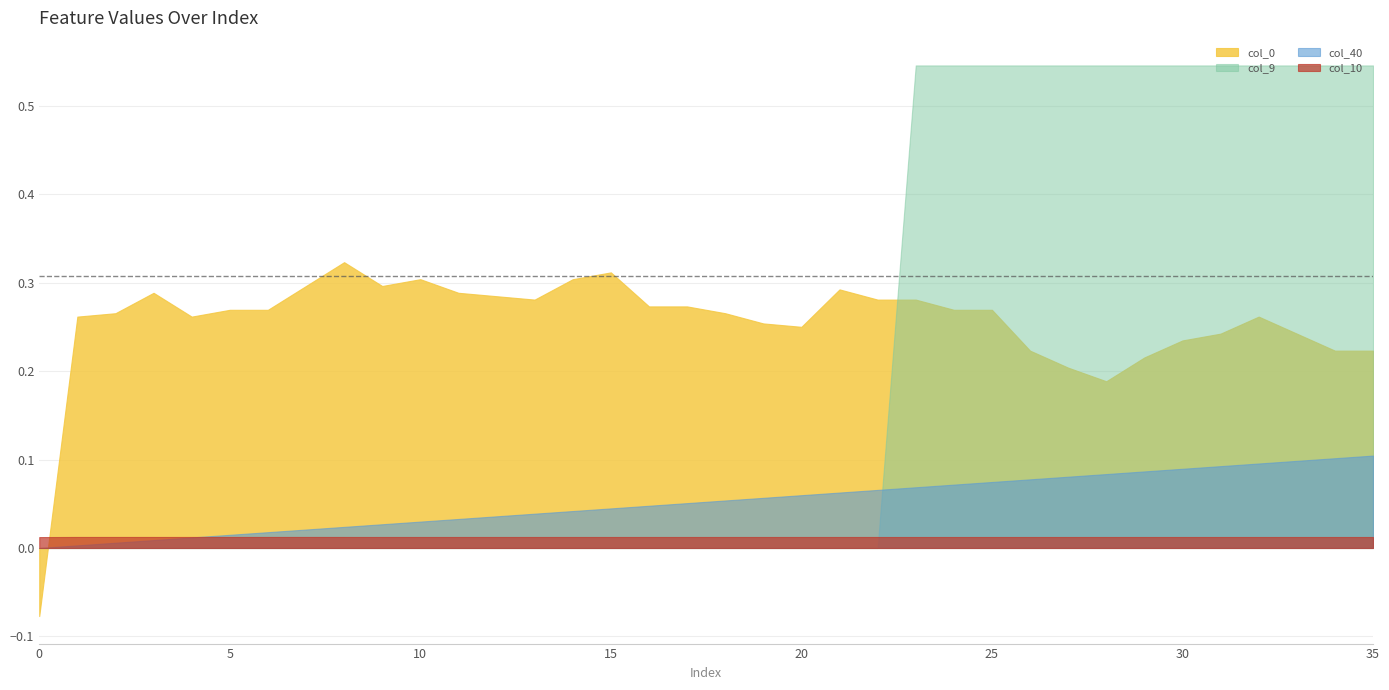

Is it true that col_9 equals 0.2 at 9?

False